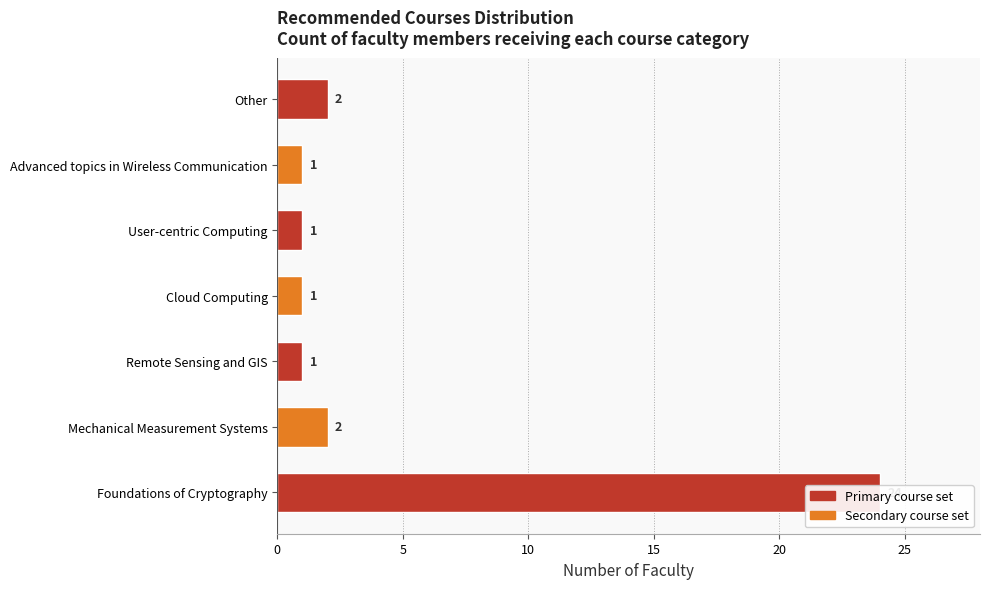

What is the value of the 6th bar from the left?

1